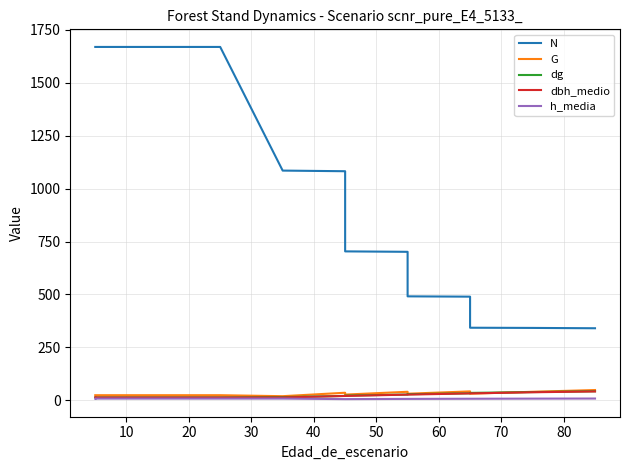

What is the value of the G point at the 10th from the left?

41.8